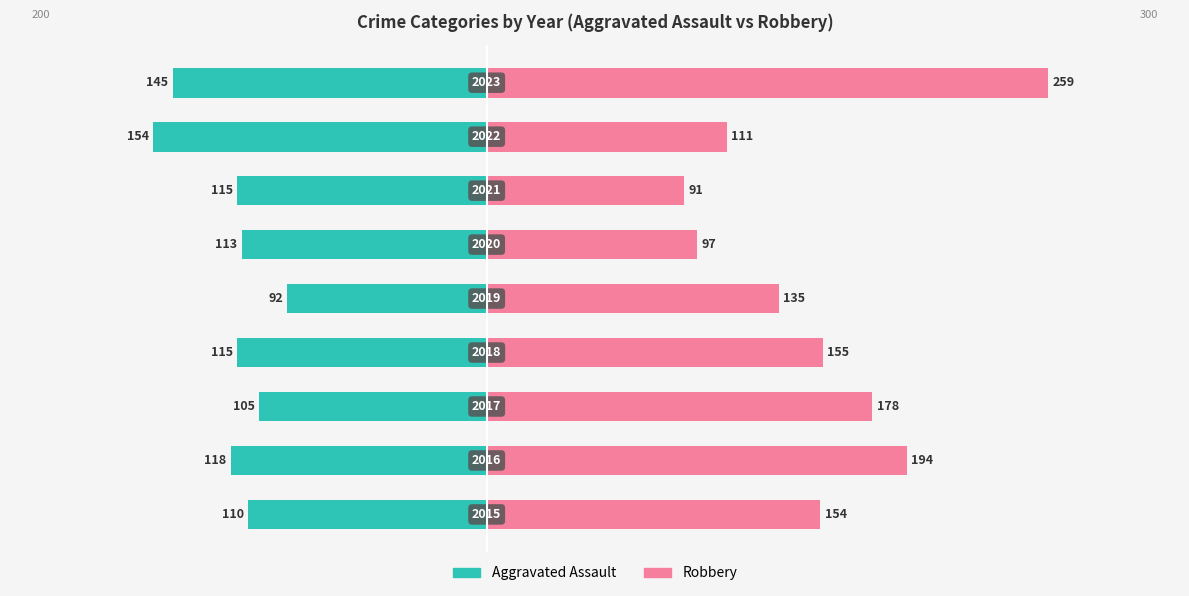

How many groups of bars are there?

9